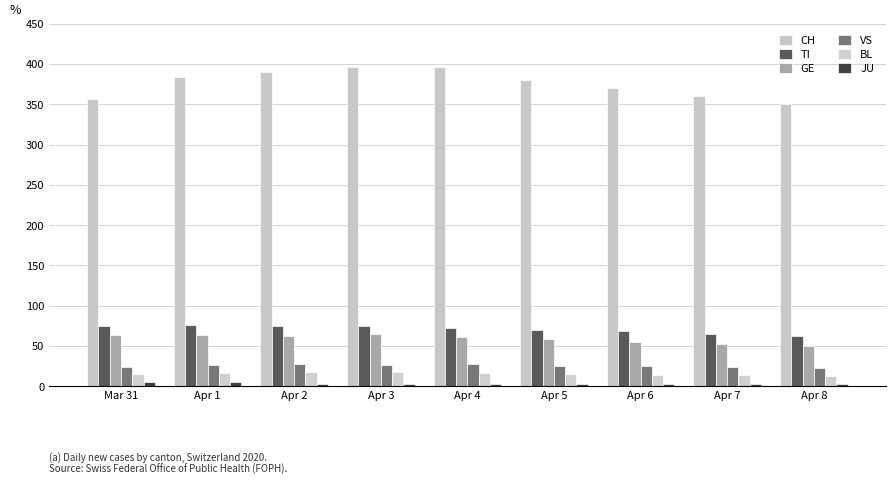

What is the difference between the second highest and minimum values in the VS series?

5